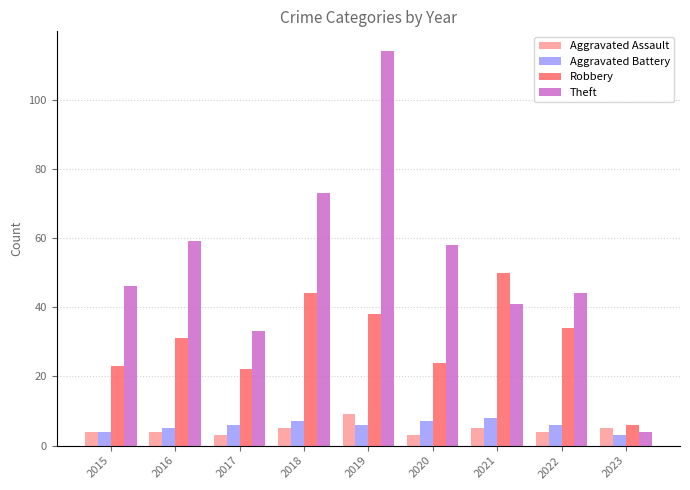

The value of Aggravated Battery at 2021 is 3. True or false?

False